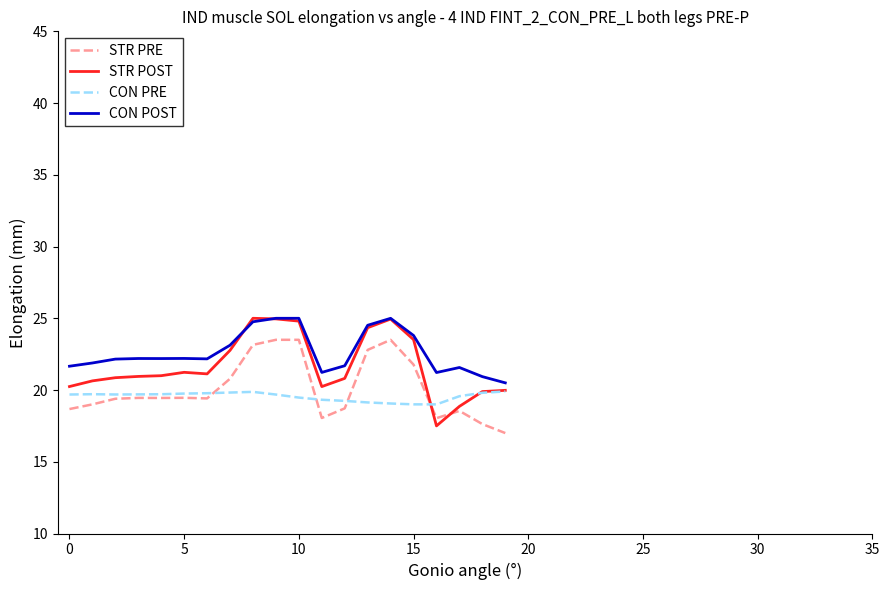

True or false: CON POST and STR PRE cross at least once.

False